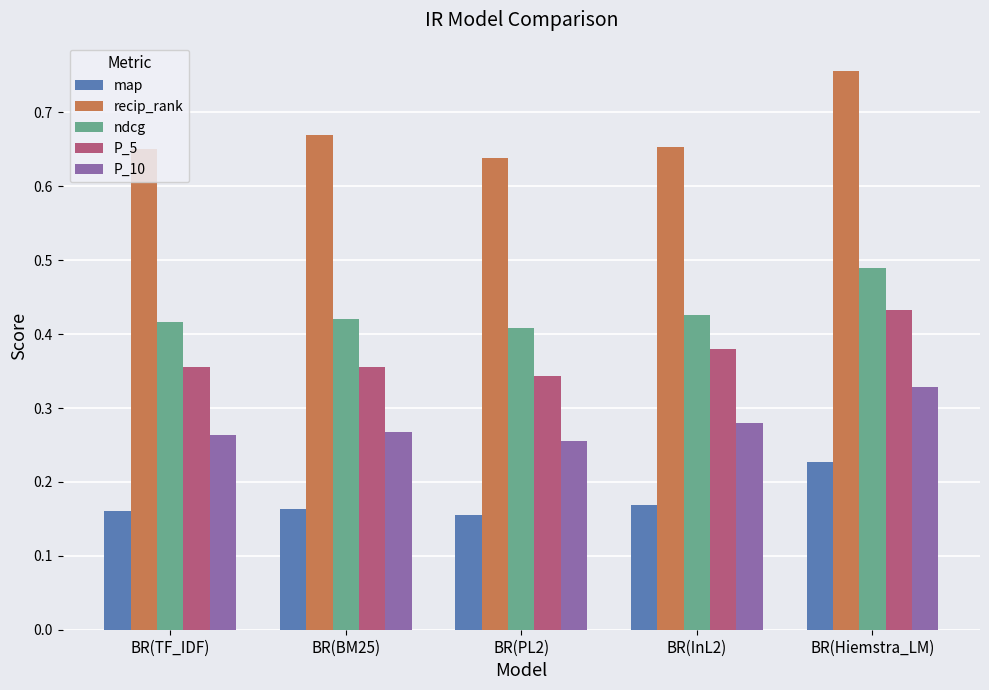

Count the P_5 values in the range 0 to 1.

5